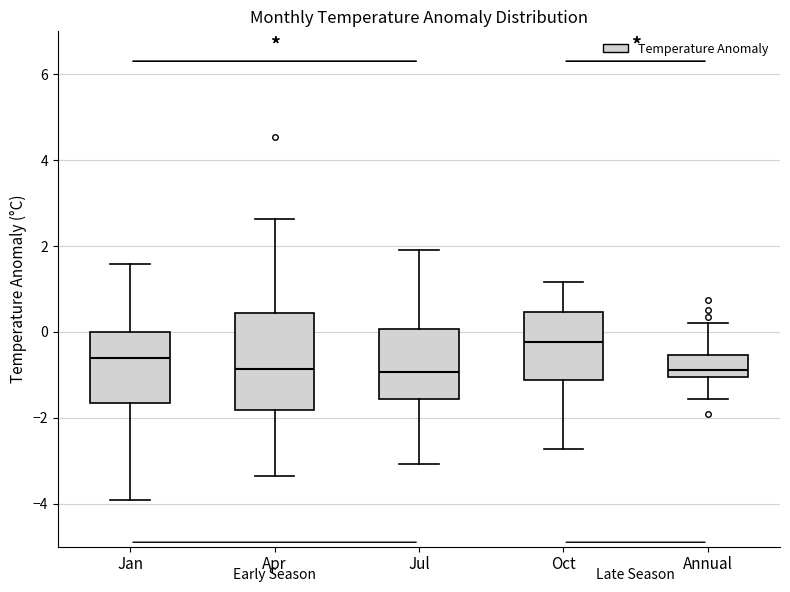

Where does the median line of the box for Annual sit on the y-axis? The values are not printed on the chart, so give them approximately, as read against the axis.

-0.8